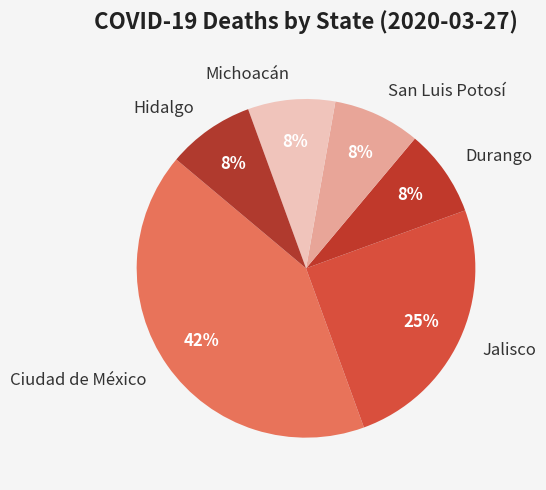

The Ciudad de México slice represents 42% of the pie. True or false?

True